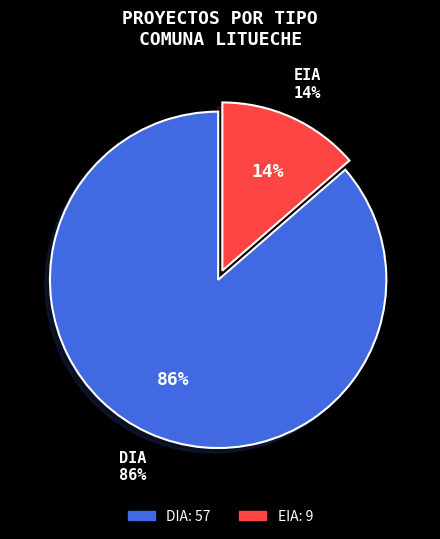

What is the smallest slice in the pie chart?

EIA